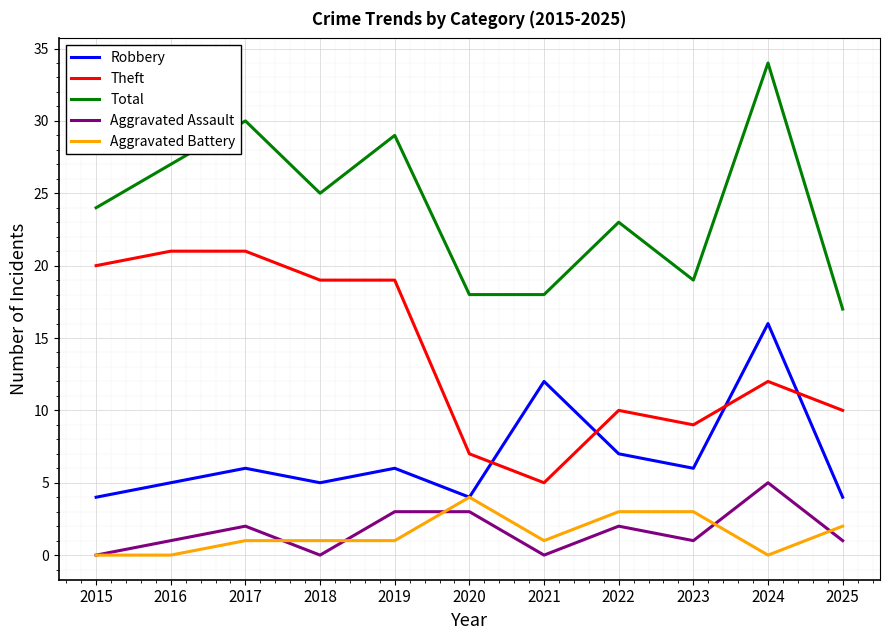

At which label does Aggravated Battery reach its peak?

2020